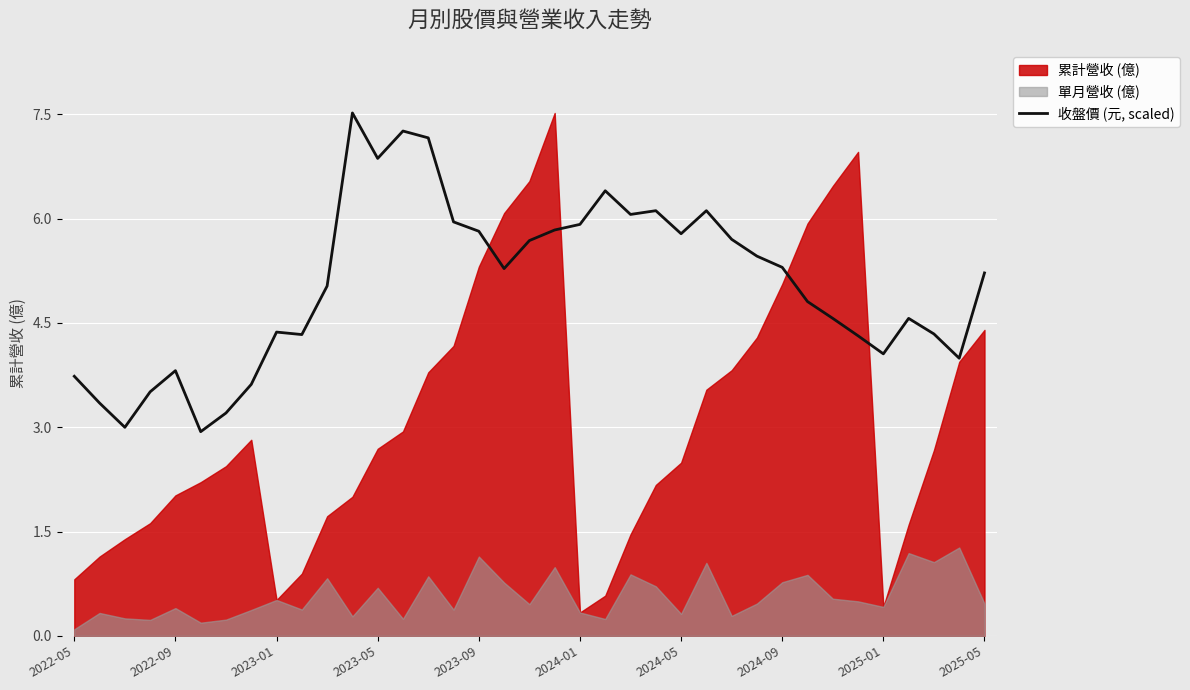

At which category does the chart reach its peak across all series?

11